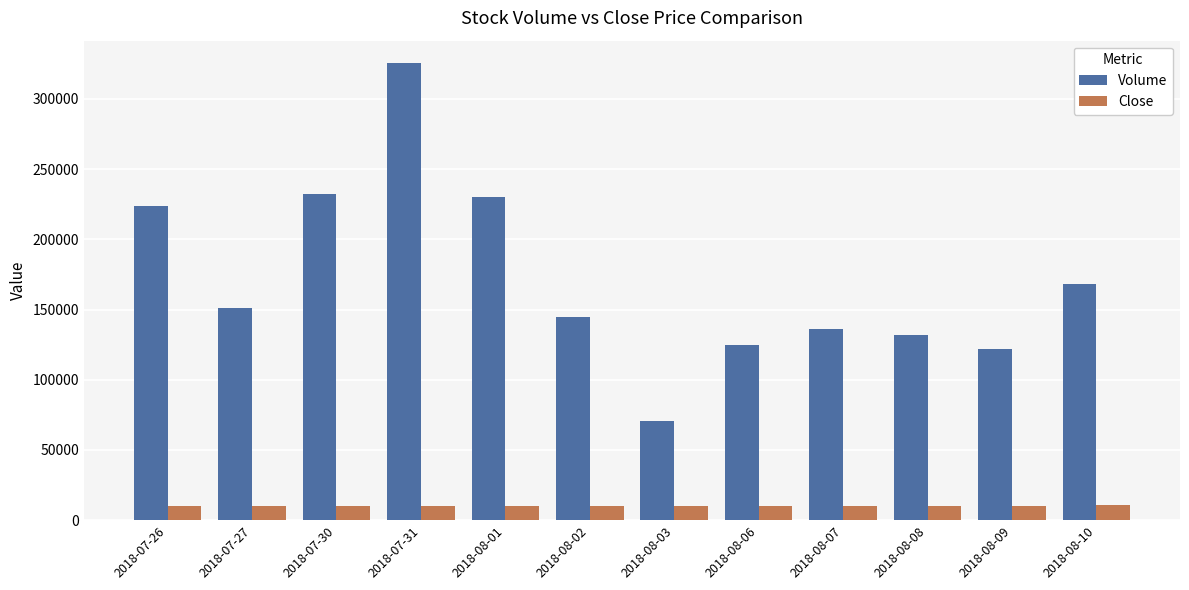

Is it true that Volume equals 223413 at 2018-07-26?

True